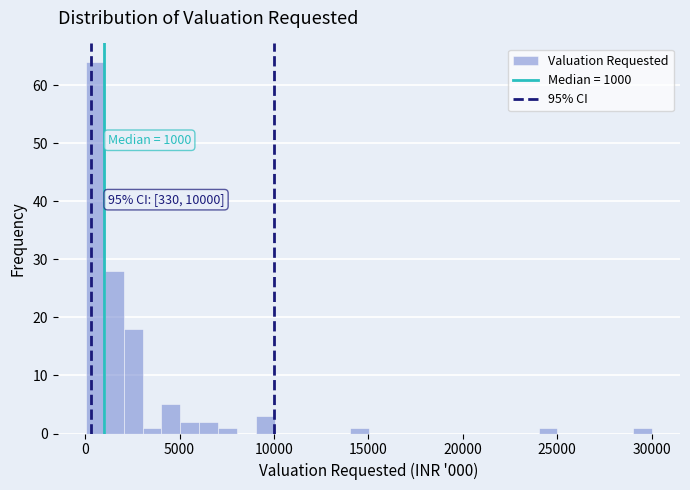

Around what value on the x-axis is the tallest bar? Give the approximate position of its centre, as read against the axis.

500